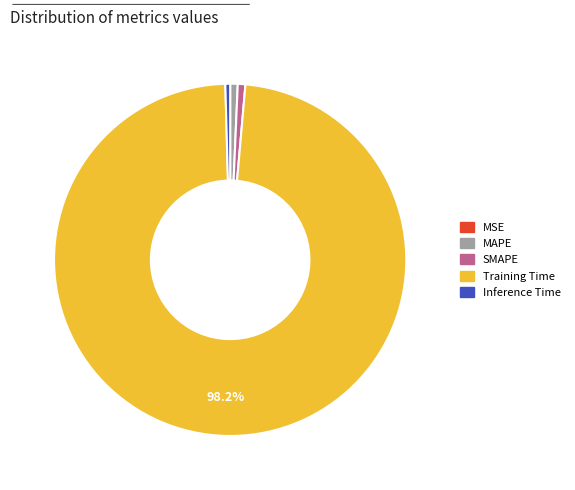

What is the largest slice in the pie chart?

Training Time